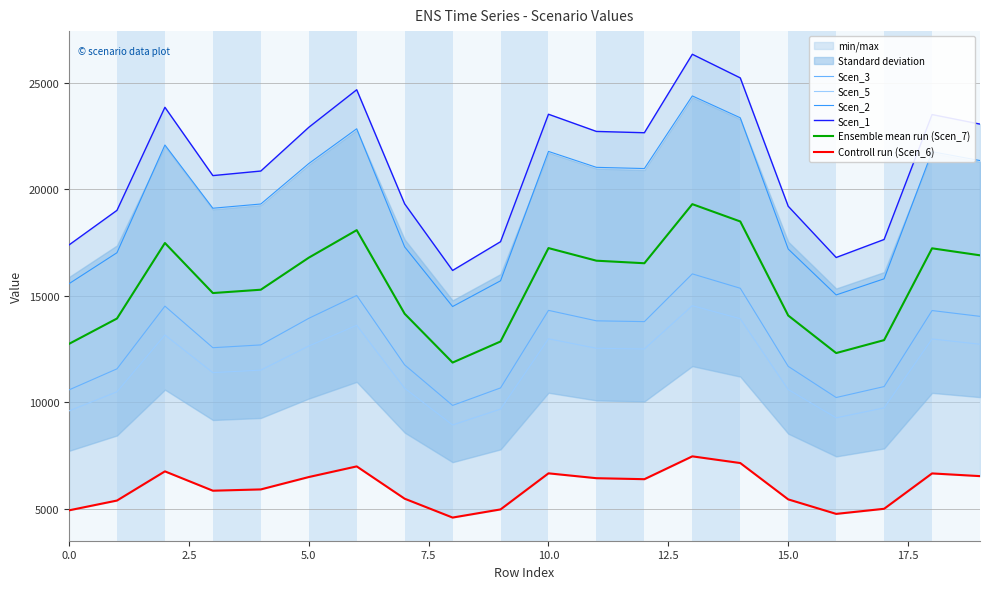

What is the spread (max minus min) of values at 18?

16850.4